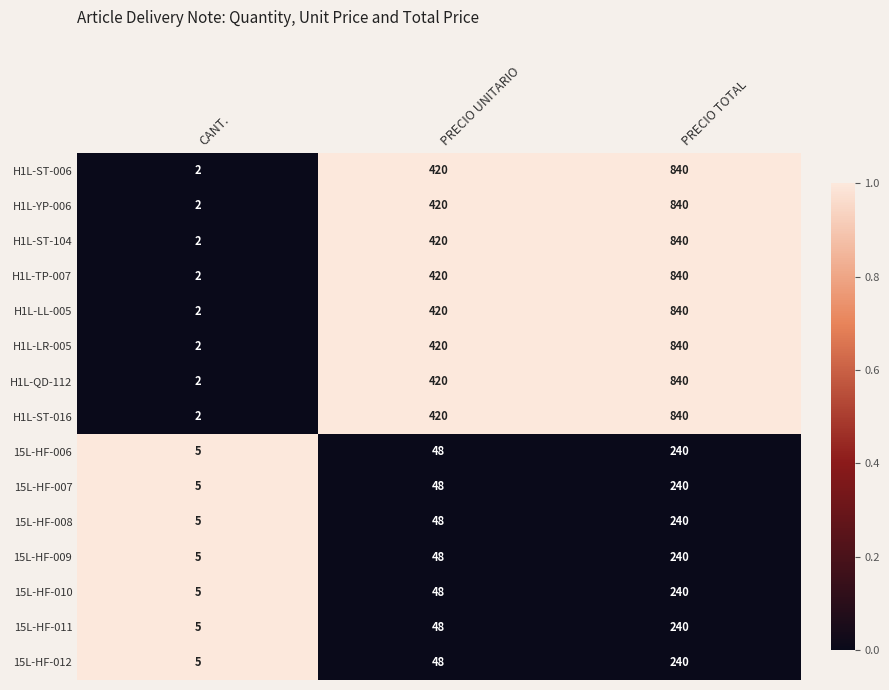

What is the difference between the 15L-HF-010 values at CANT. and PRECIO UNITARIO?

43